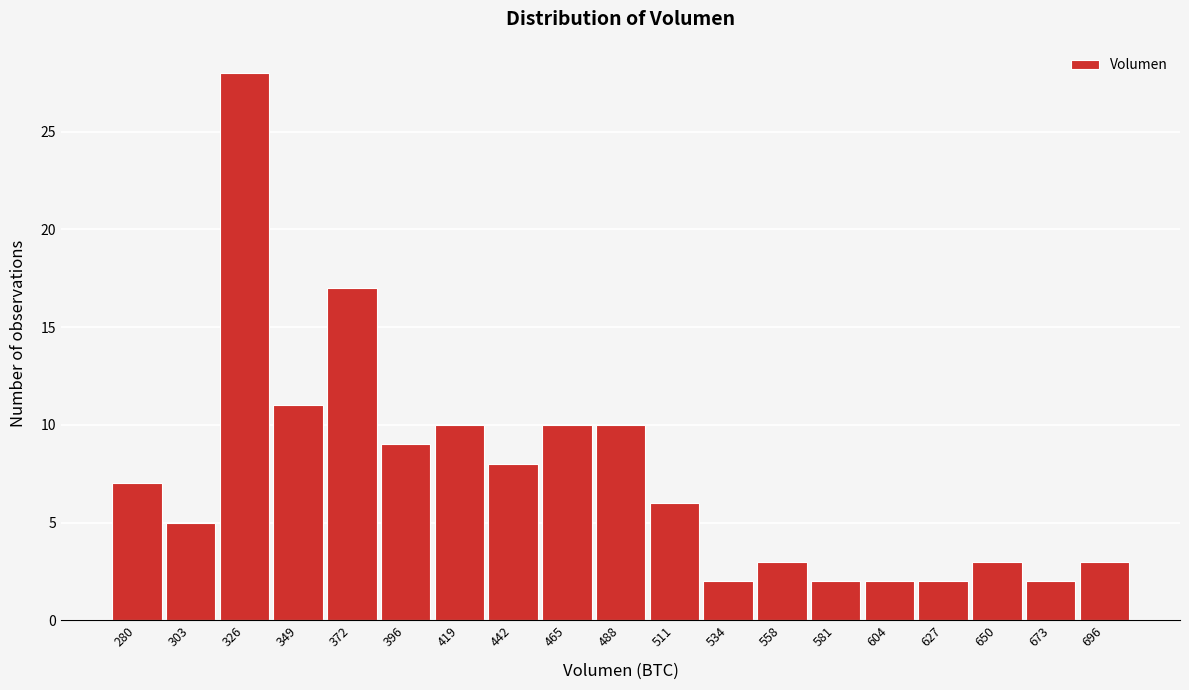

Reading right to left, what are all the values shown in this chart?

3	2	3	2	2	2	3	2	6	10	10	8	10	9	17	11	28	5	7